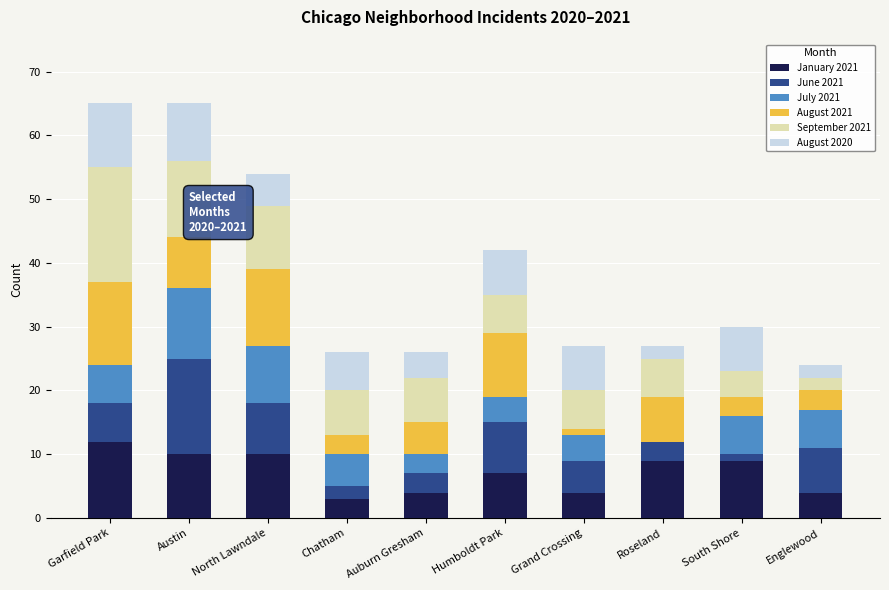

What is the total value across all series at Englewood?

24